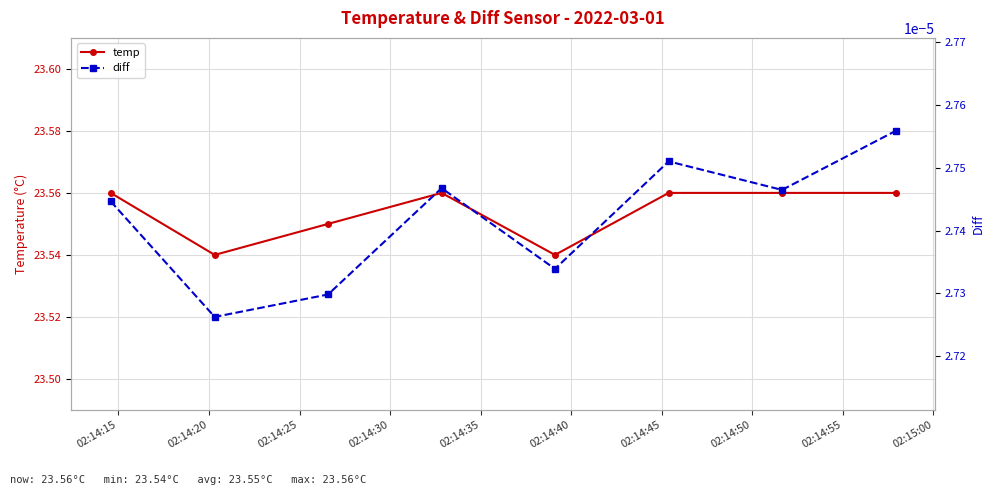

How many temp values are between 23 and 24?

8